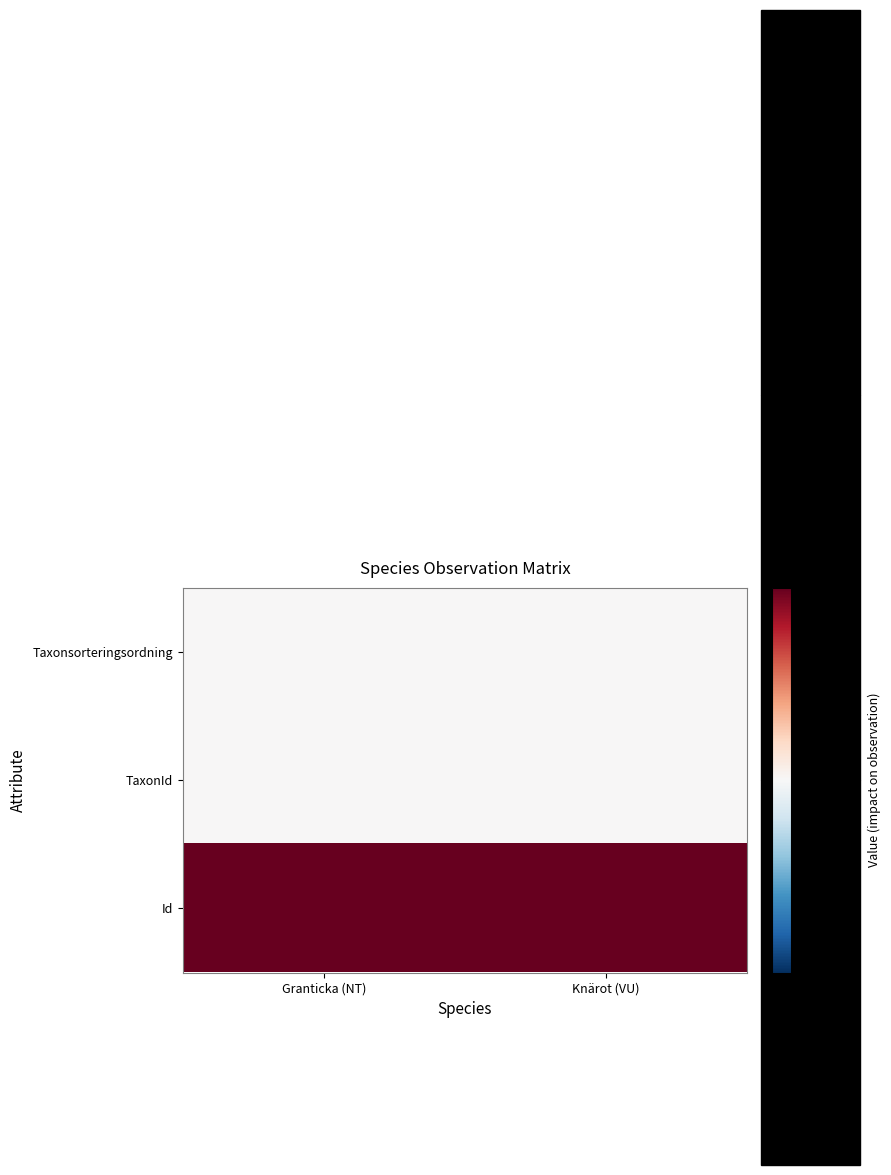

Rank the series by their maximum value, from highest to lowest.

Id, TaxonId, Taxonsorteringsordning